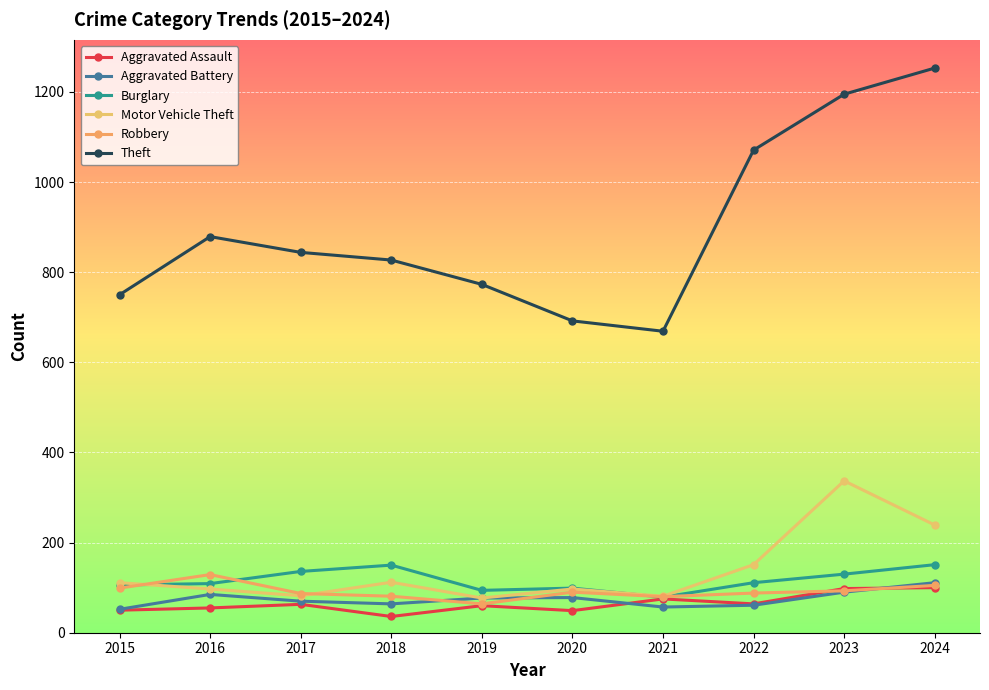

How many categories are shown in the chart?

10